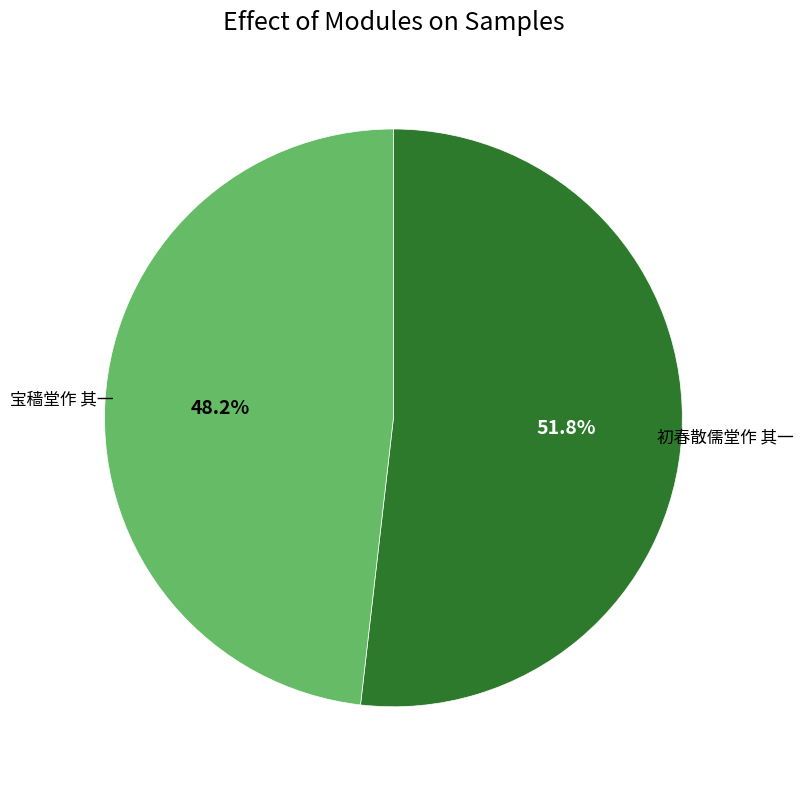

Is there a majority slice in this chart?

Yes